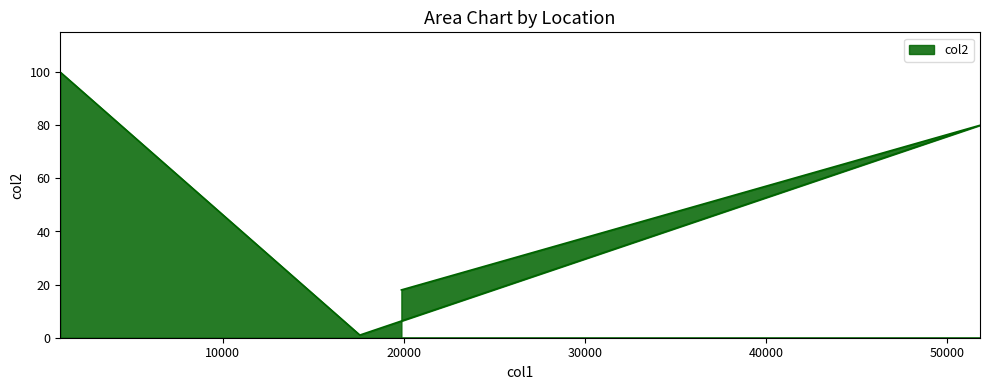

Count the values in the range 18 to 100.

3